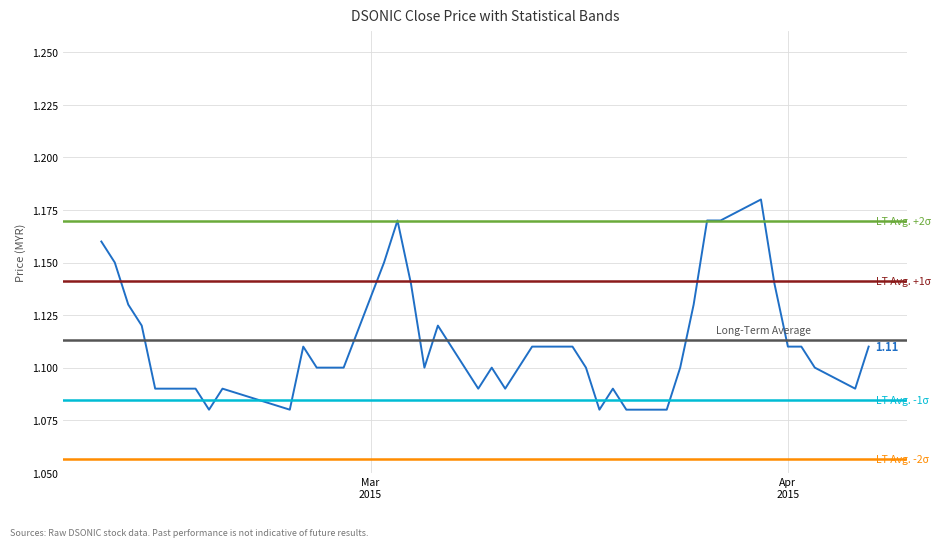

Is it true that low equals 1.1 at 38?

True